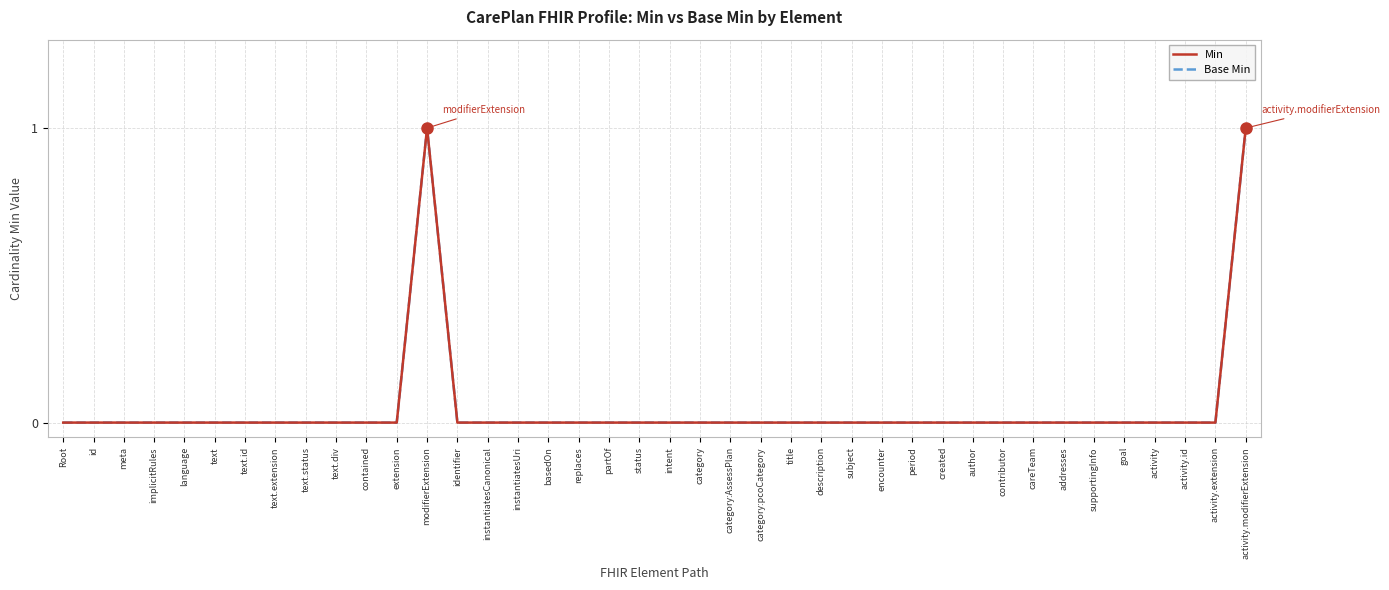

Is this an area chart (filled region under the line)?

No